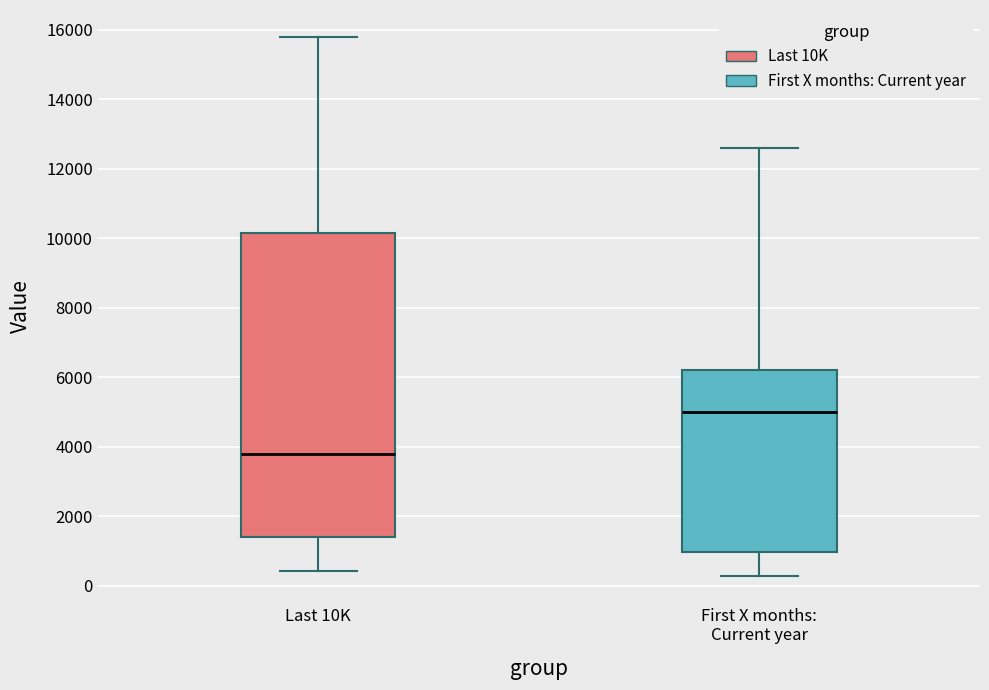

Comparing the boxes themselves (not the whiskers), which one is the tallest?

Last 10K